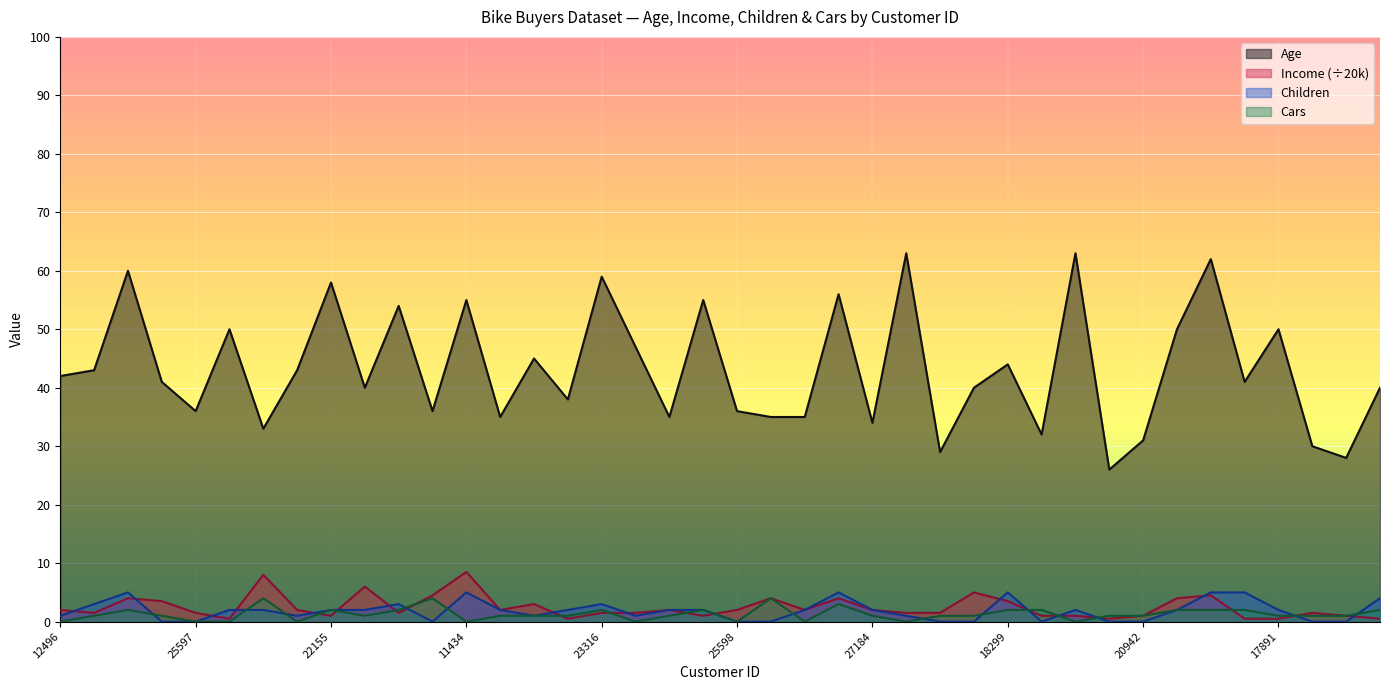

True or false: Age and Cars cross at least once.

False